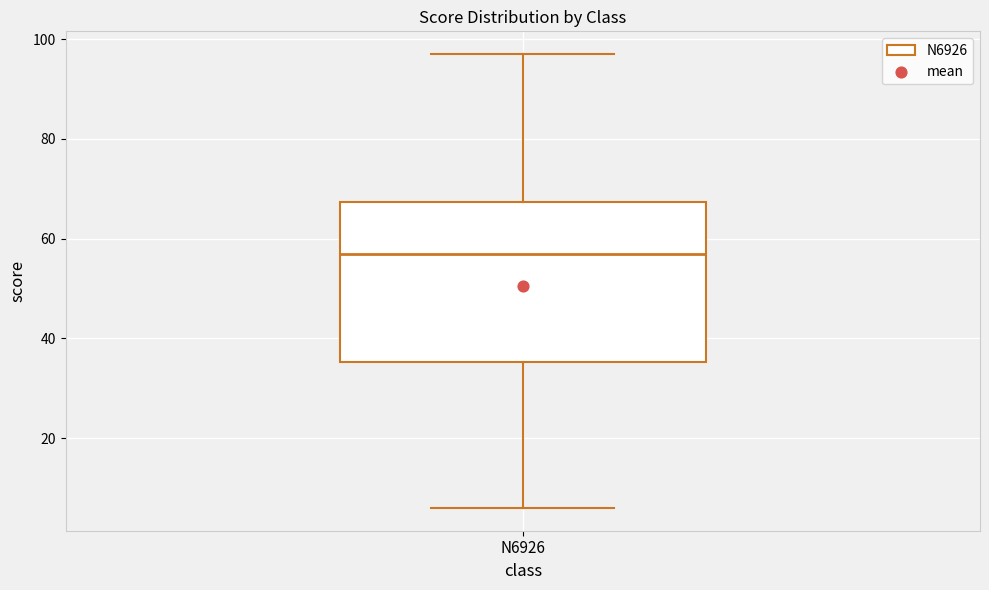

Read this box plot against the y-axis: the position of the median line, the range covered by the box, and the ends of both whiskers. The values are not printed on the chart, so give them approximately, as read against the axis.

median 58, box 36 to 68, whiskers 6 to 98